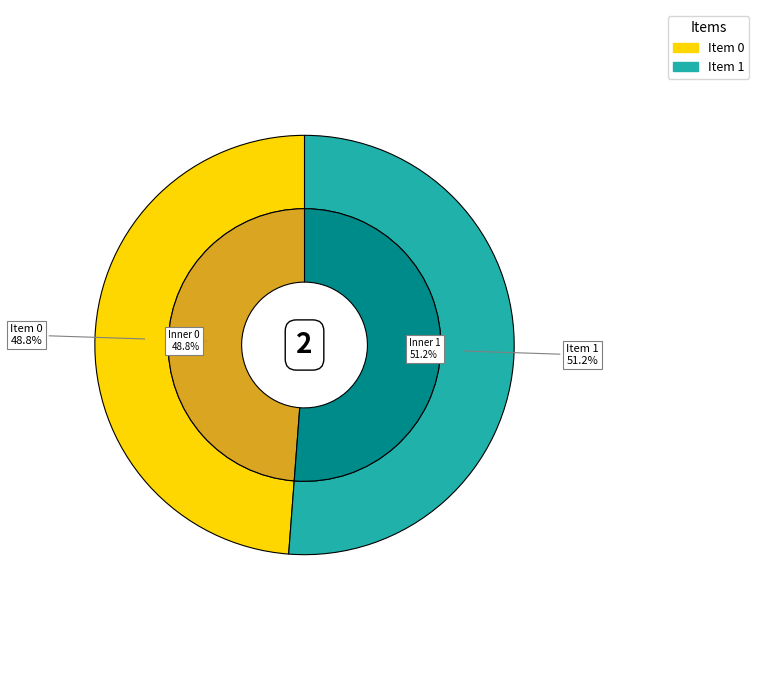

Which slice is the largest?

1